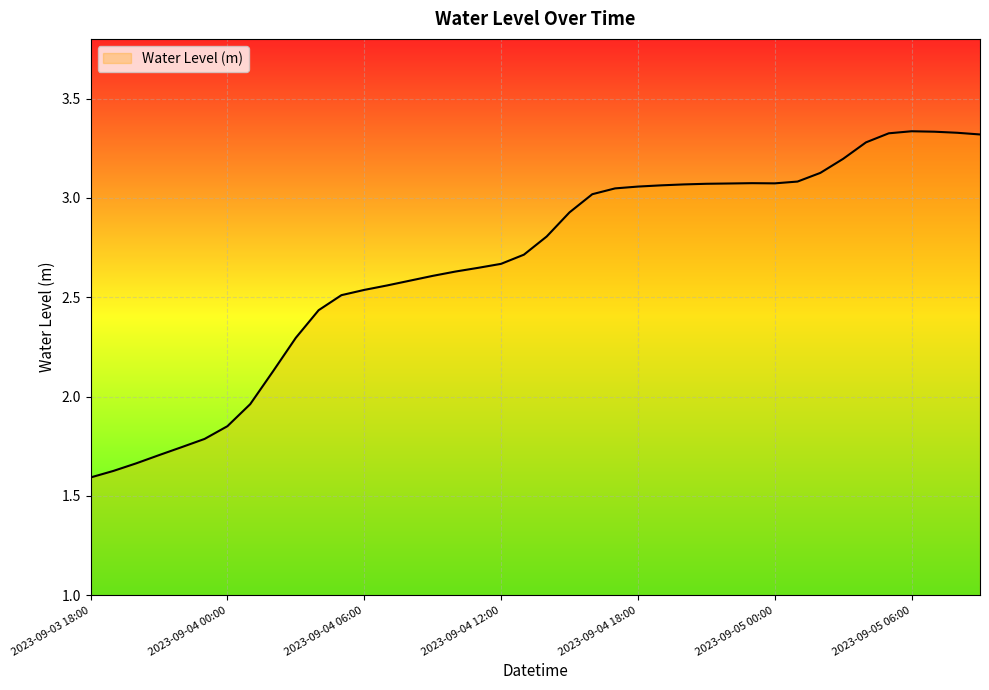

At which category does the chart reach its peak across all series?

2023-09-05 06:00